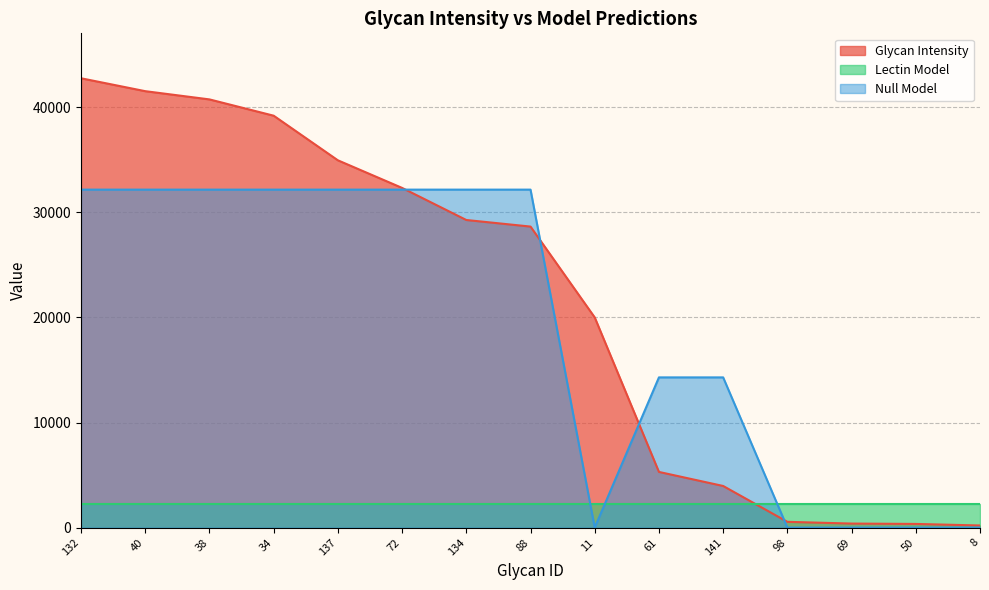

Rank the series by their maximum value, from lowest to highest.

Lectin Model, Null Model, Glycan Intensity